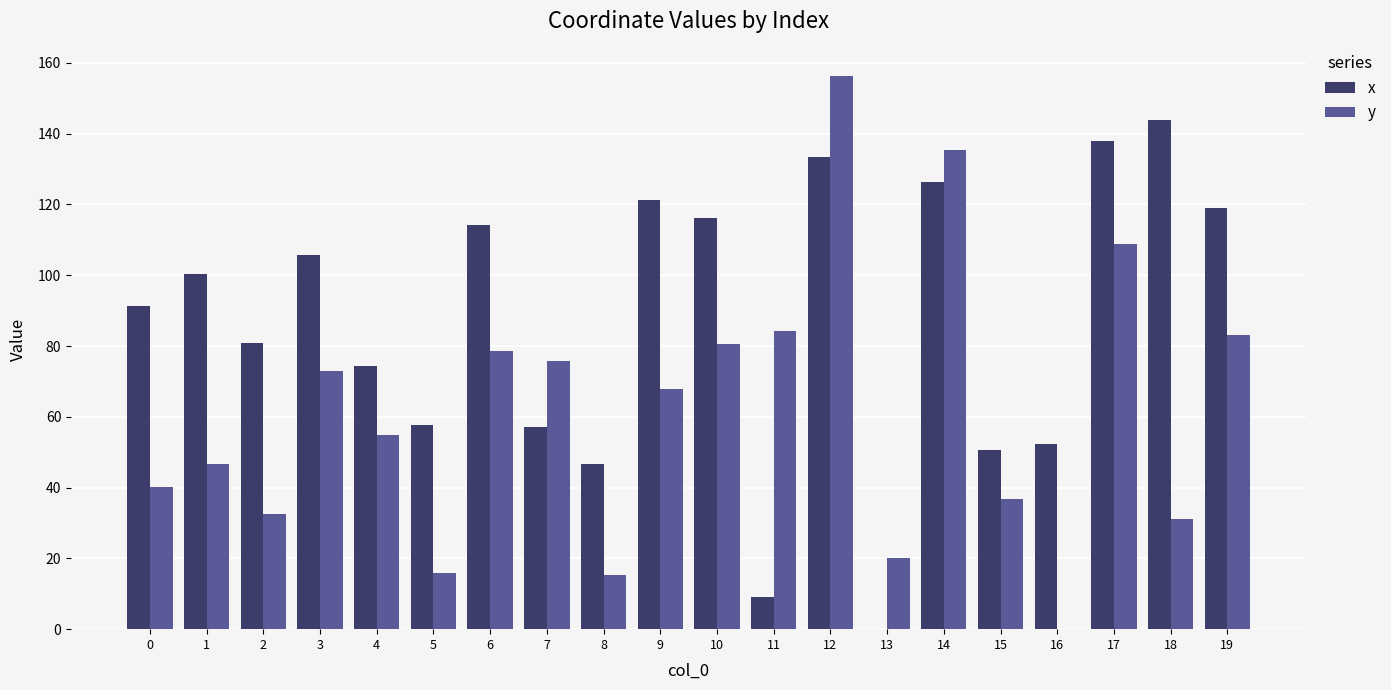

Which series changed the most between 3 and 13?

x